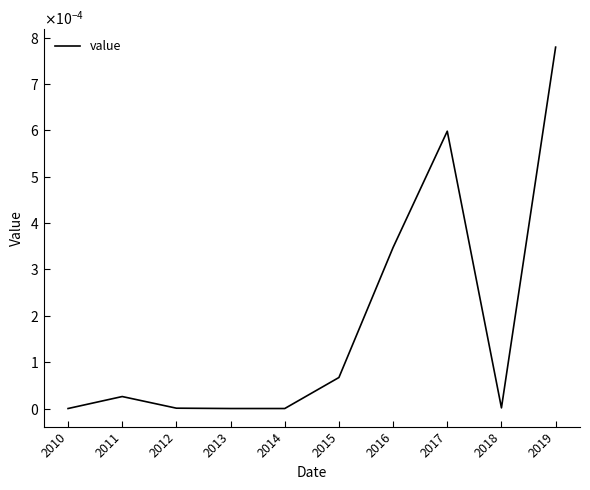

Does the chart have visible grid lines?

No